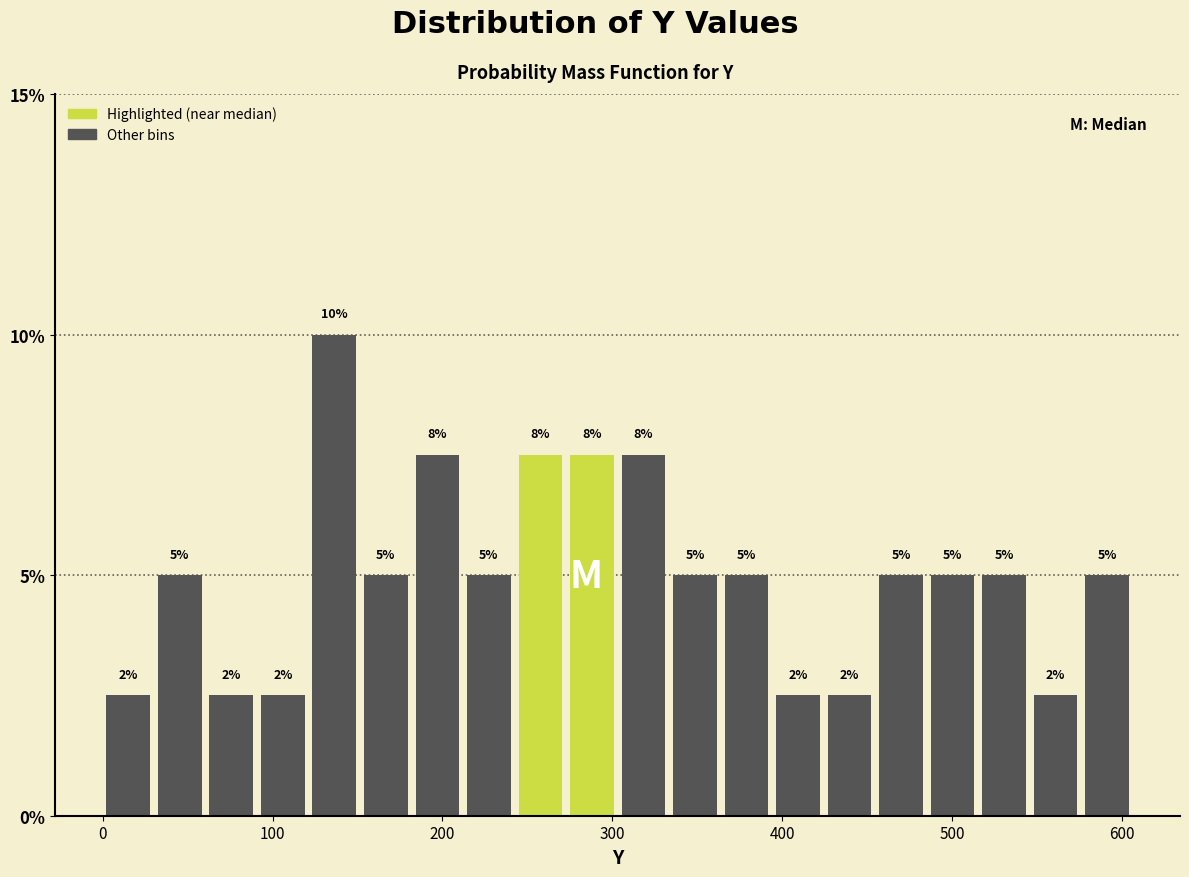

Read against the x-axis, roughly where is the centre of the tallest bar?

140